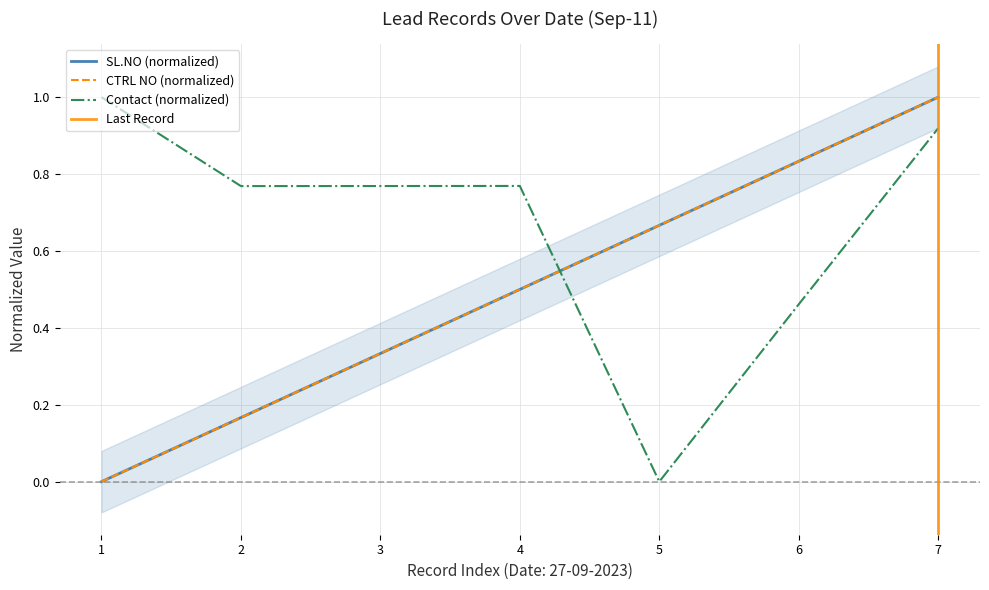

At which category does the chart reach its peak across all series?

7